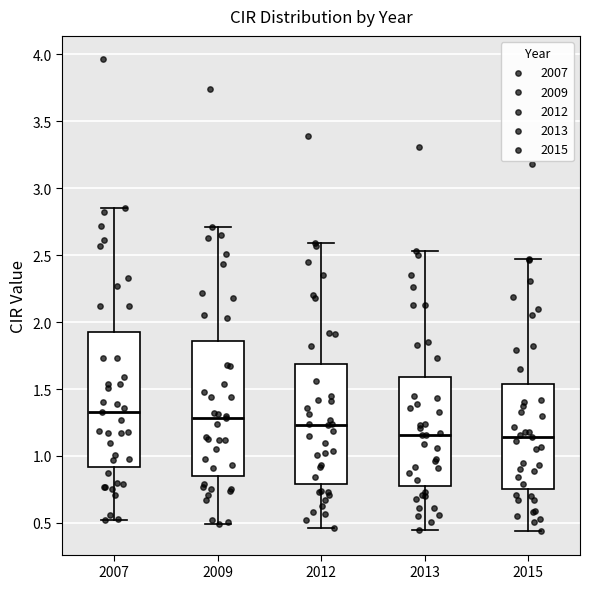

Reading left to right, transcribe this box plot: for each box, give where its median line is, the range the box spans, and where its two whiskers end, as read against the y-axis. The values are not printed on the chart, so give them approximately, as read against the axis.

2007: median 1.35, box 0.90 to 1.95, whiskers 0.50 to 2.85
2009: median 1.30, box 0.85 to 1.85, whiskers 0.50 to 2.70
2012: median 1.25, box 0.80 to 1.70, whiskers 0.45 to 2.60
2013: median 1.15, box 0.80 to 1.60, whiskers 0.45 to 2.55
2015: median 1.15, box 0.75 to 1.55, whiskers 0.45 to 2.45